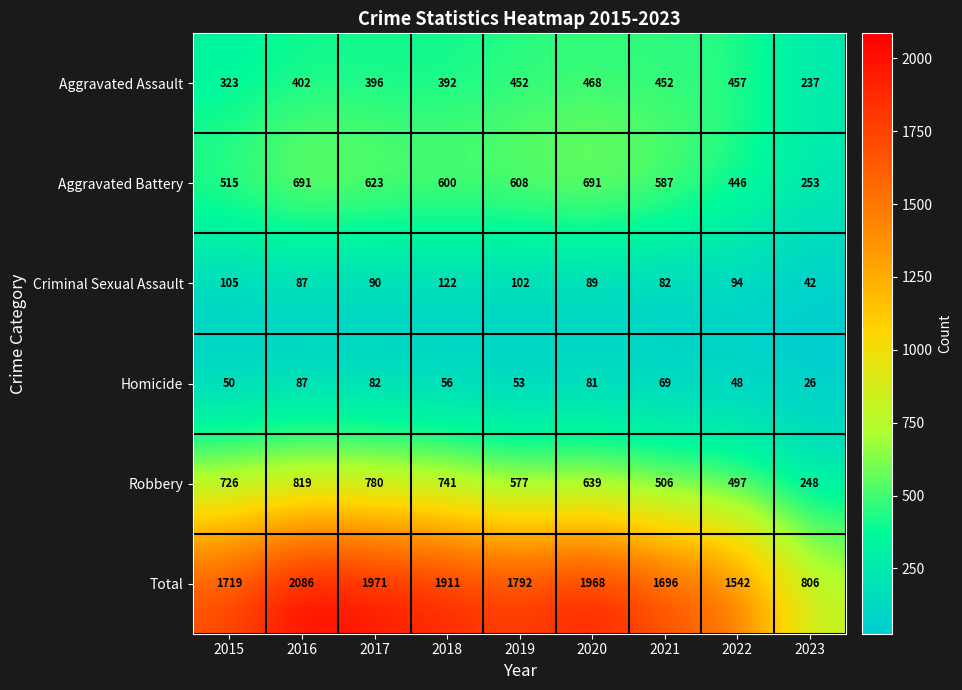

At which label is Robbery closest to 533?

2021